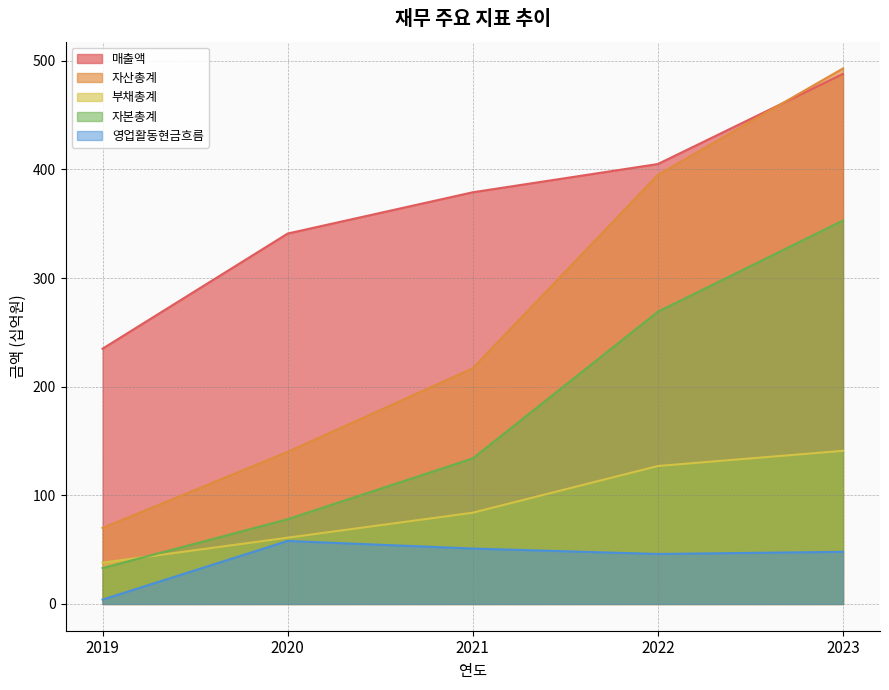

Reading left to right, extract all data points from this chart.

매출액: 2019=235	2020=341	2021=379	2022=405	2023=488
자산총계: 2019=70	2020=140	2021=217	2022=395	2023=493
부채총계: 2019=38	2020=61	2021=84	2022=127	2023=141
자본총계: 2019=33	2020=78	2021=134	2022=269	2023=353
영업활동현금흐름: 2019=4	2020=58	2021=51	2022=46	2023=48